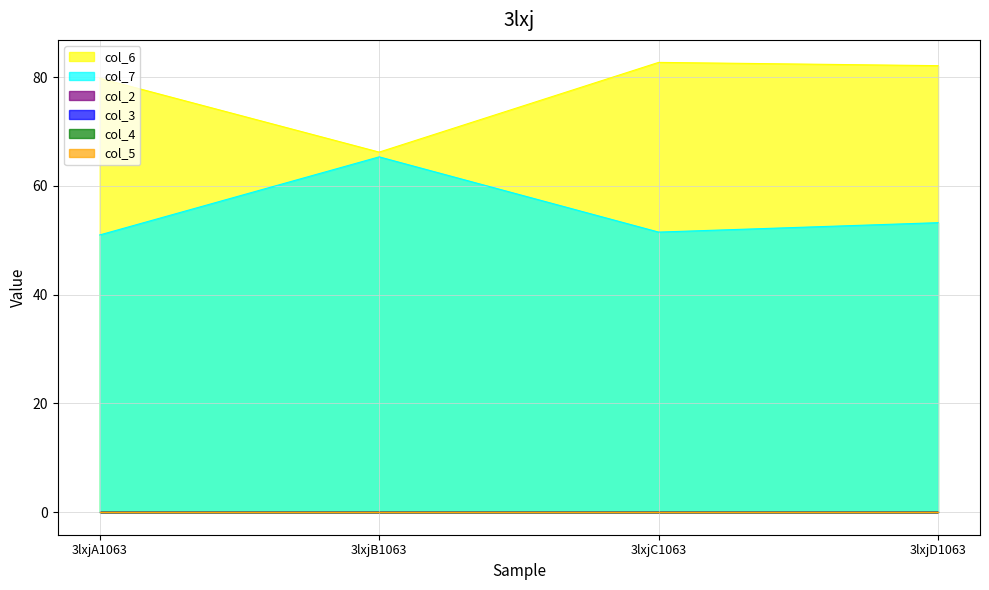

Between 3lxjA1063 and 3lxjC1063, which series saw the biggest shift?

col_6